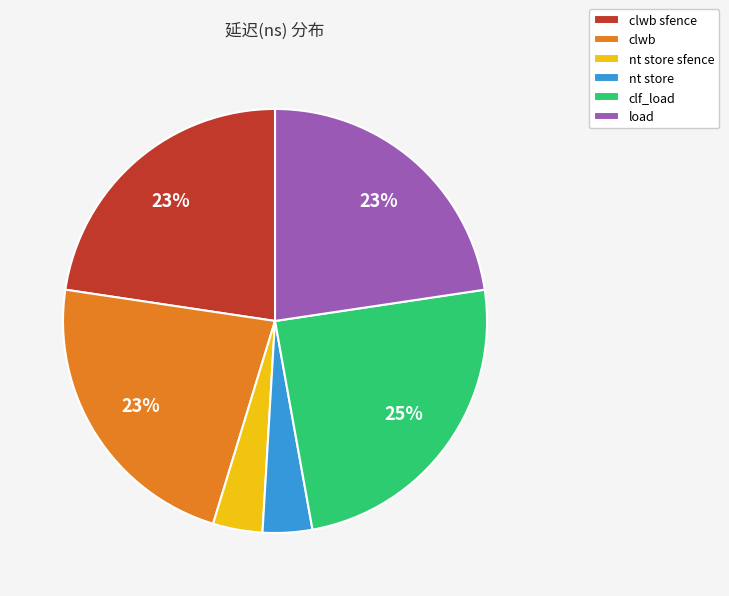

To the nearest percent, what portion does load represent?

23%